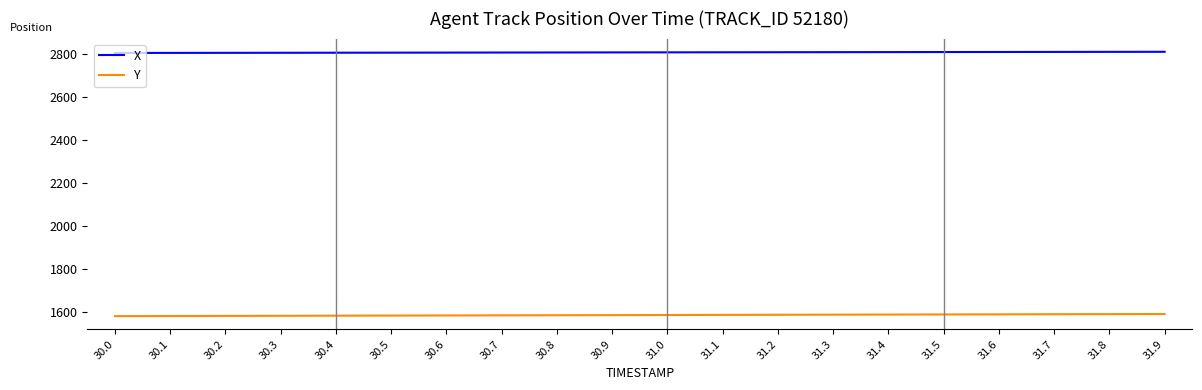

True or false: X has a value of 4457.4 at 30.6.

False